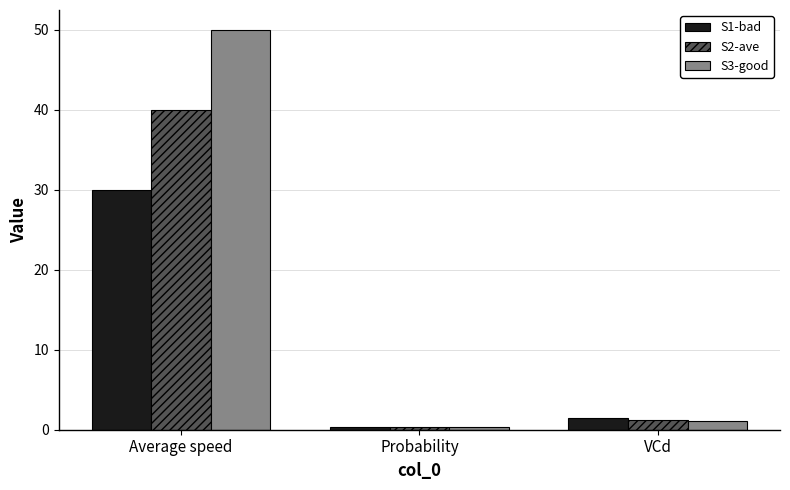

Reading left to right, list all the values displayed in this chart.

S1-bad: Average speed=30.0	Probability=0.3	VCd=1.5
S2-ave: Average speed=40.0	Probability=0.4	VCd=1.3
S3-good: Average speed=50.0	Probability=0.3	VCd=1.1